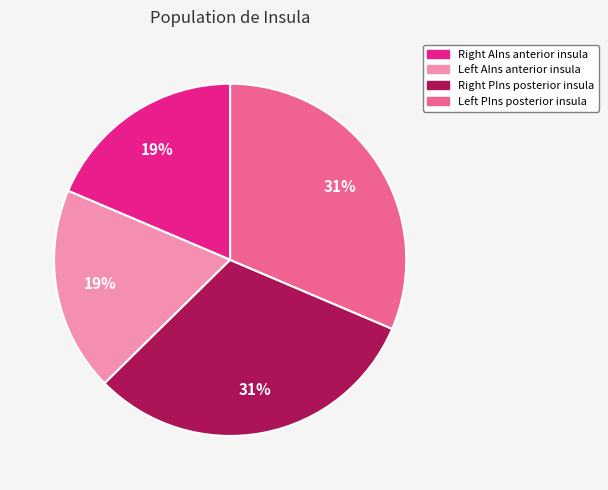

Count the number of slices in the pie.

4